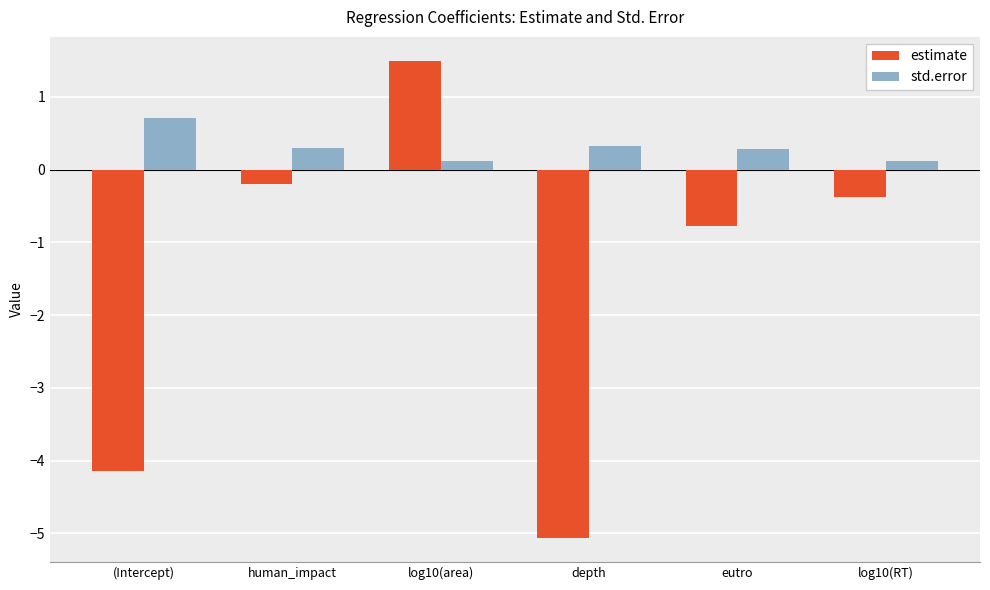

Read the std.error value at human_impact.

0.3